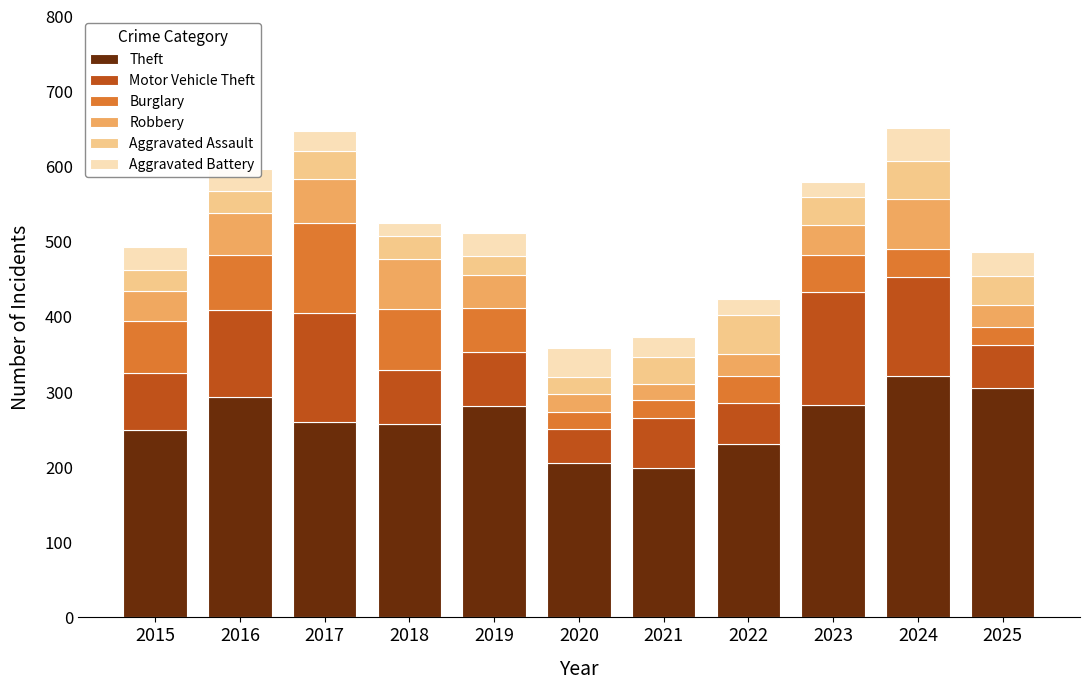

At which label does Theft reach its peak?

2024